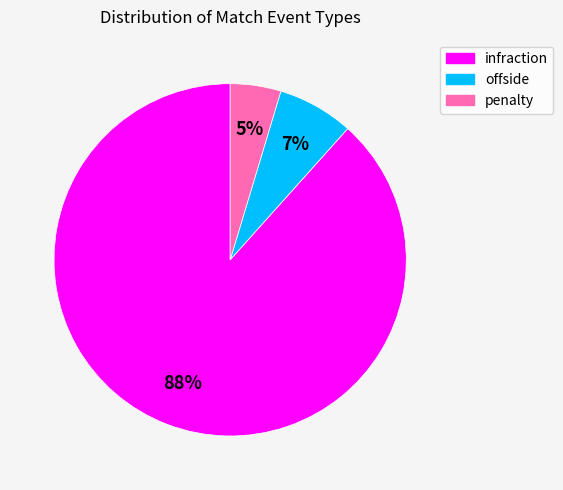

Does infraction represent more than half of the total?

Yes